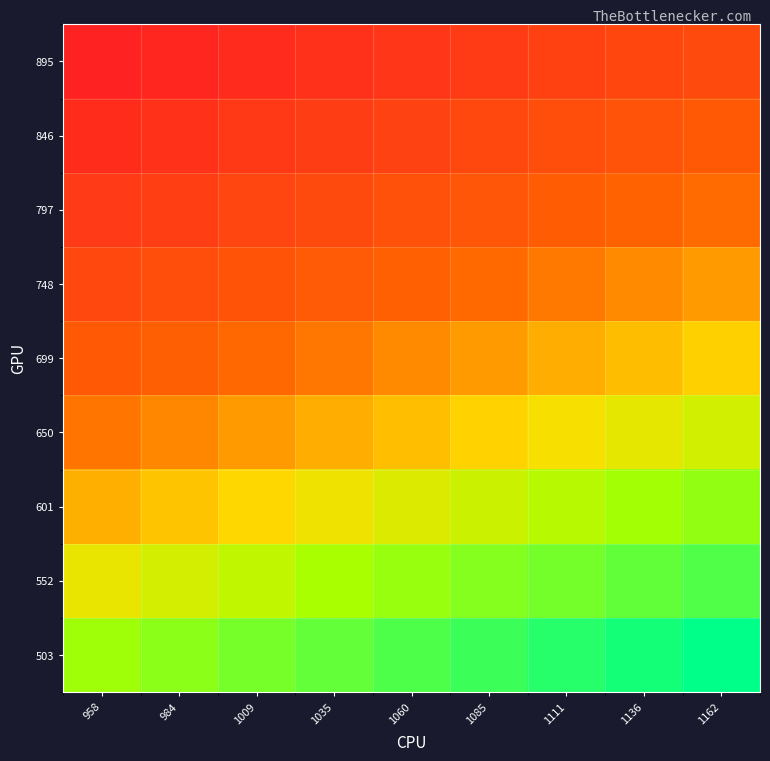

Reading left to right, what are all the values shown in this chart?

503: 958=1.9	984=2.0	1009=2.0	1035=2.1	1060=2.1	1085=2.2	1111=2.2	1136=2.3	1162=2.3
552: 958=1.7	984=1.8	1009=1.8	1035=1.9	1060=1.9	1085=2.0	1111=2.0	1136=2.1	1162=2.1
601: 958=1.6	984=1.6	1009=1.7	1035=1.7	1060=1.8	1085=1.8	1111=1.8	1136=1.9	1162=1.9
650: 958=1.5	984=1.5	1009=1.6	1035=1.6	1060=1.6	1085=1.7	1111=1.7	1136=1.7	1162=1.8
699: 958=1.4	984=1.4	1009=1.4	1035=1.5	1060=1.5	1085=1.6	1111=1.6	1136=1.6	1162=1.7
748: 958=1.3	984=1.3	1009=1.3	1035=1.4	1060=1.4	1085=1.5	1111=1.5	1136=1.5	1162=1.6
797: 958=1.2	984=1.2	1009=1.3	1035=1.3	1060=1.3	1085=1.4	1111=1.4	1136=1.4	1162=1.5
846: 958=1.1	984=1.2	1009=1.2	1035=1.2	1060=1.3	1085=1.3	1111=1.3	1136=1.3	1162=1.4
895: 958=1.1	984=1.1	1009=1.1	1035=1.2	1060=1.2	1085=1.2	1111=1.2	1136=1.3	1162=1.3